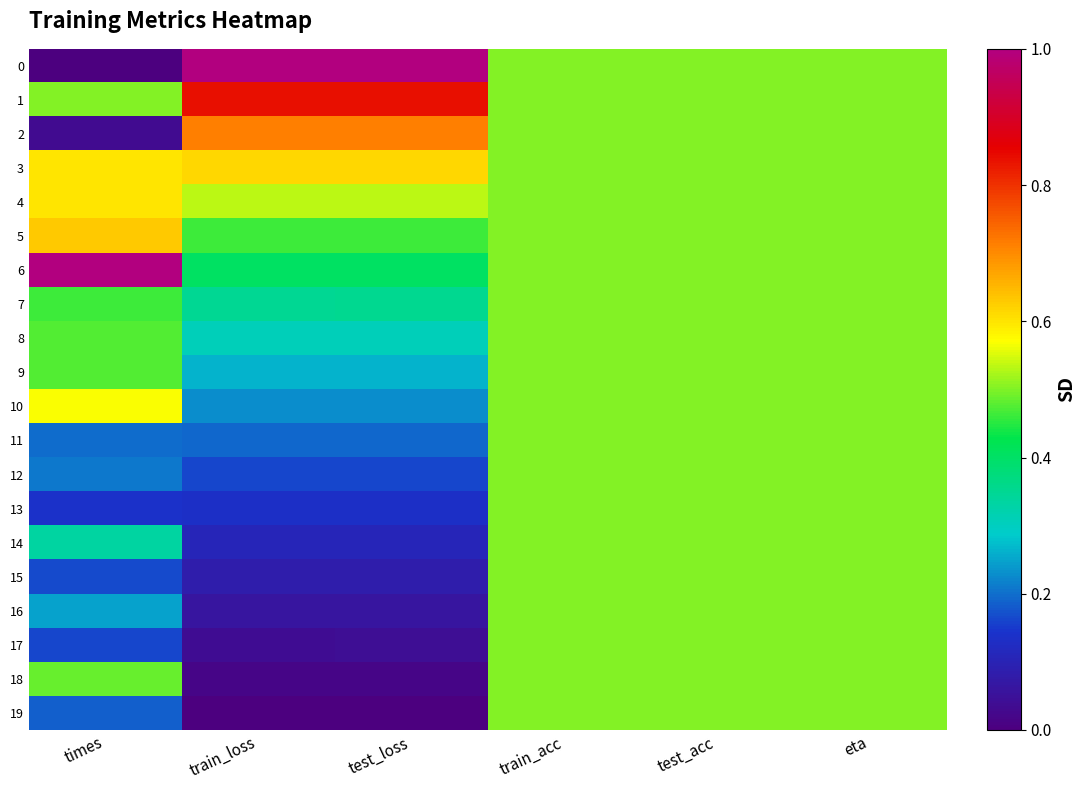

How many categories are shown in the chart?

6